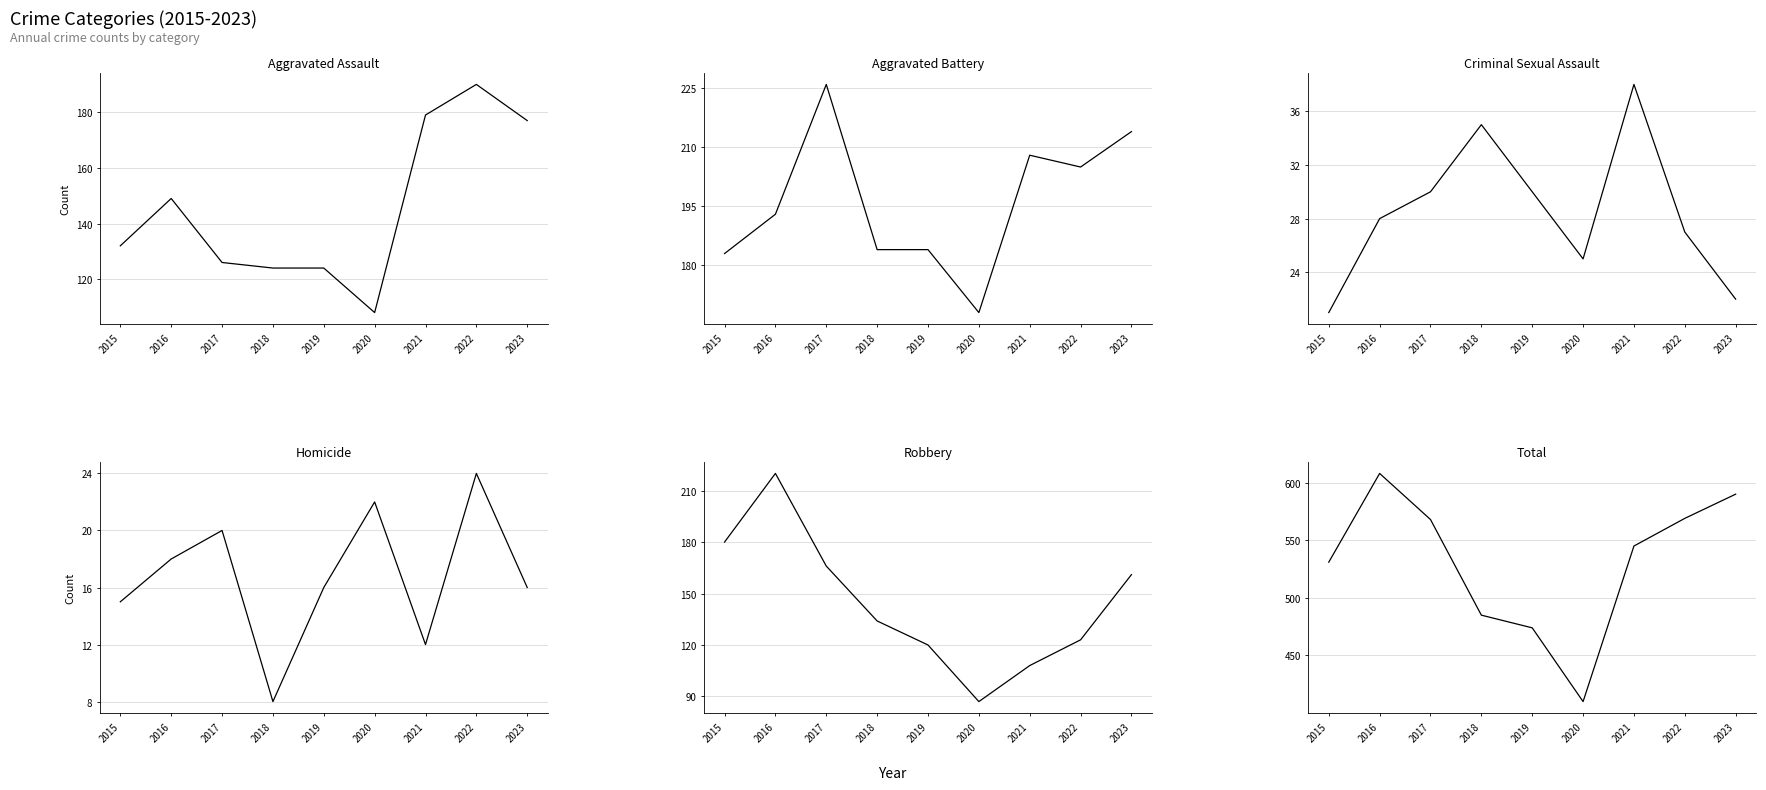

Does the chart display data point markers on the line(s)?

No